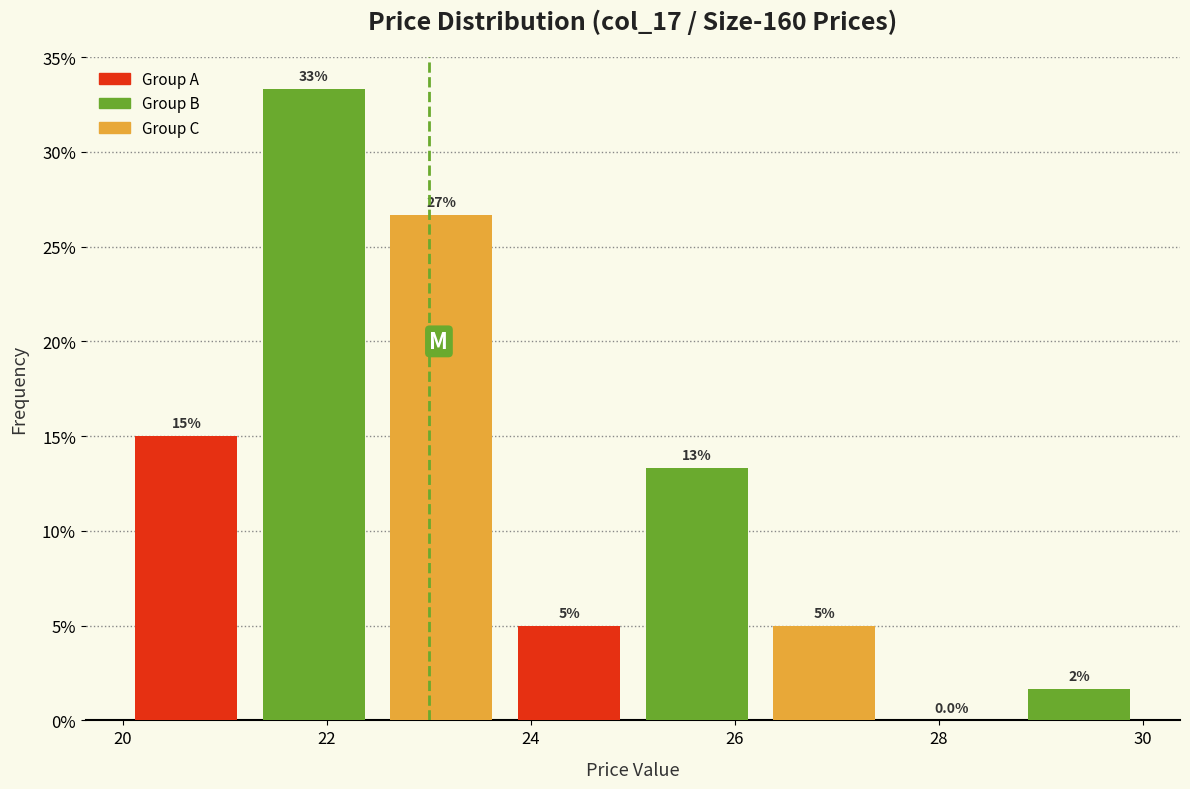

Which range on the x-axis has the tallest bar?

21.25 to 22.50